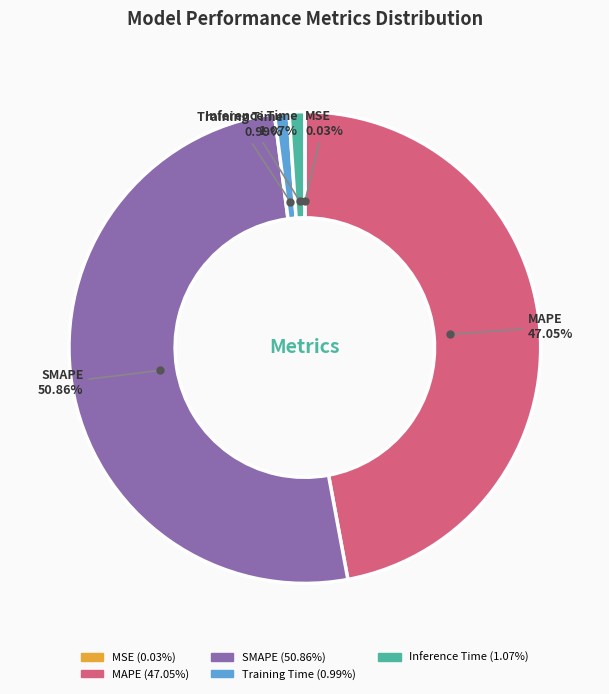

To the nearest percent, what is the difference between the largest and smallest slice percentages?

51%